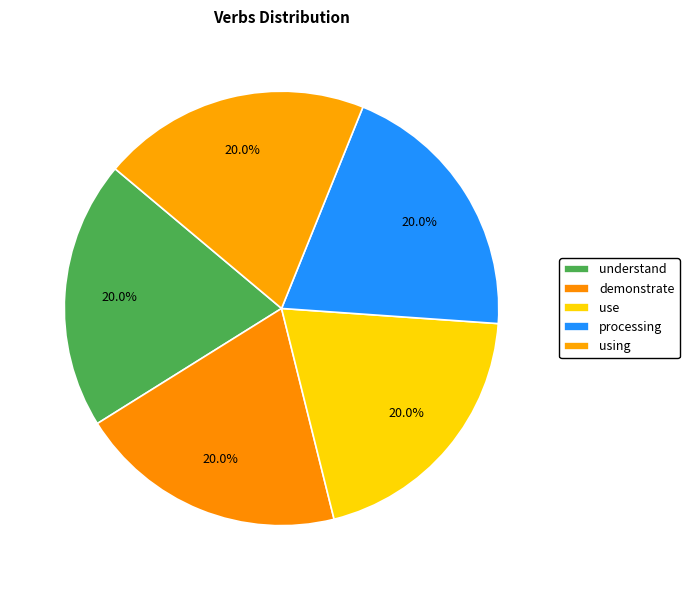

The understand slice represents 1% of the pie. True or false?

False